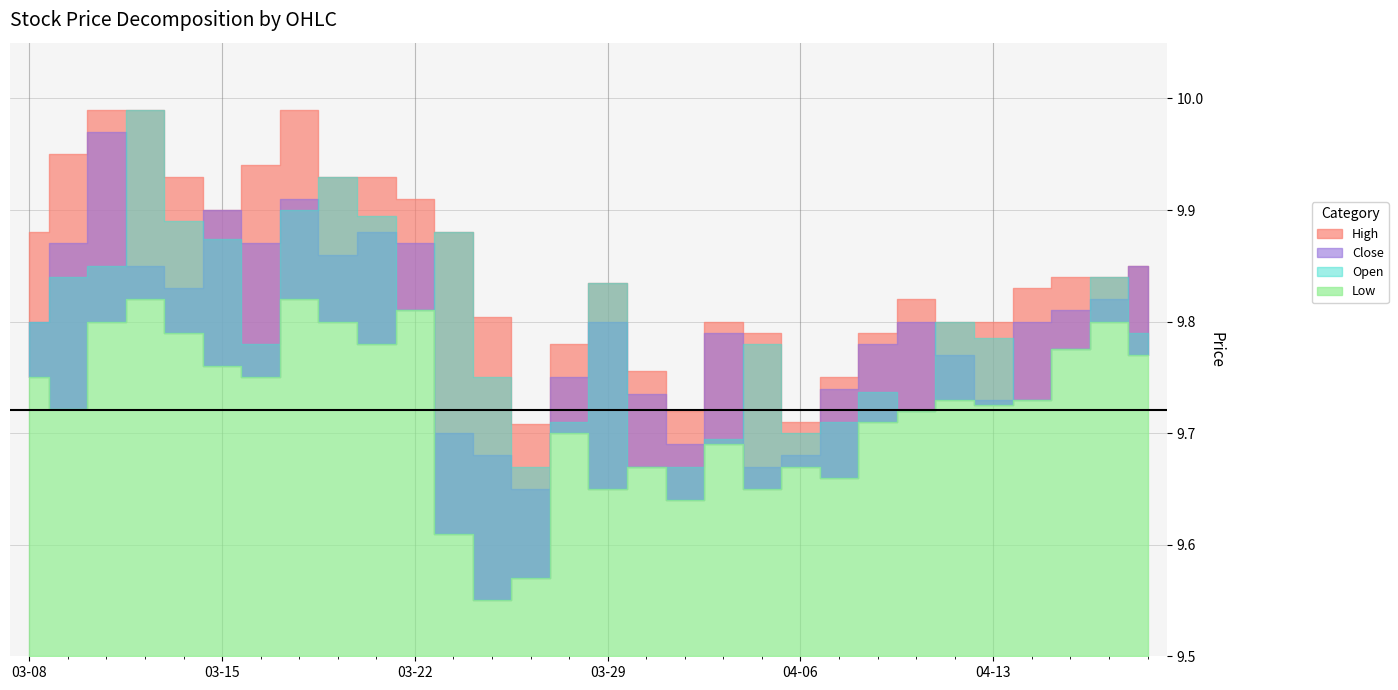

What is the spread (max minus min) of values at 2021-03-18?

0.1